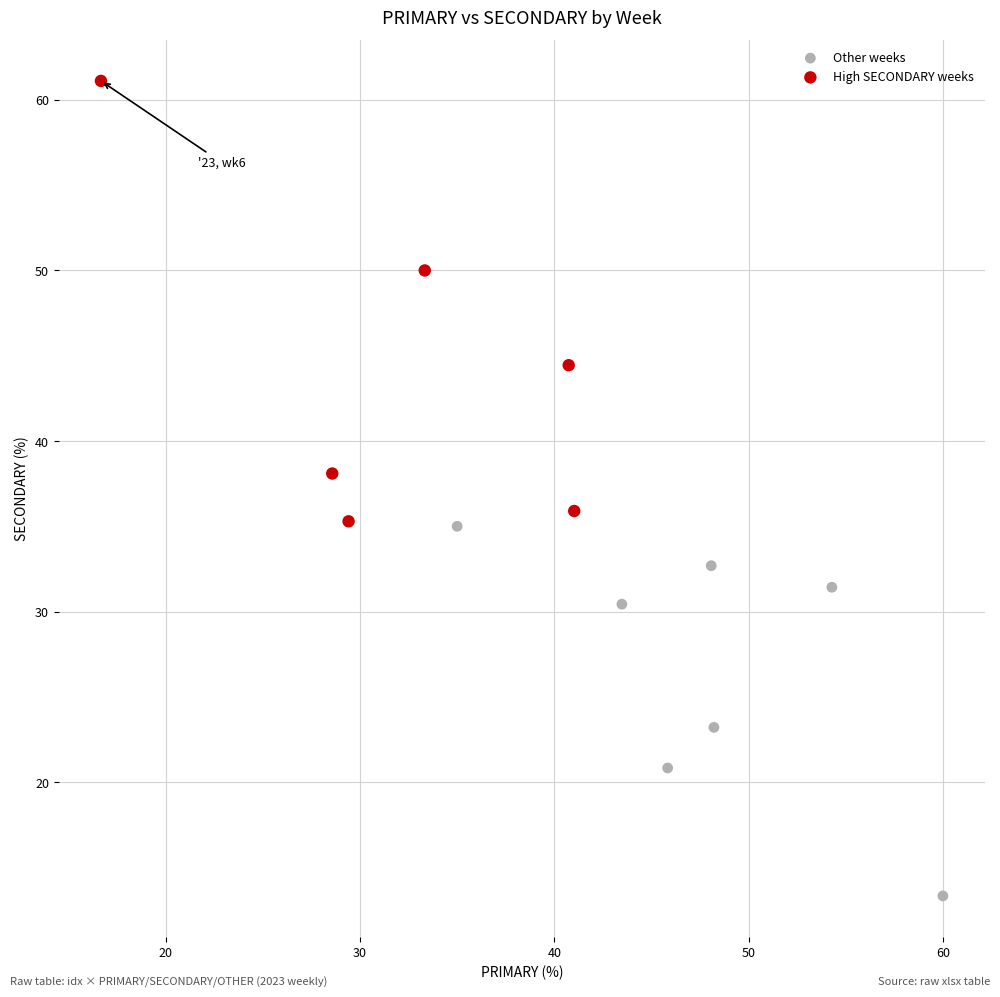

Which series has the widest spread of Y values?

High SECONDARY weeks